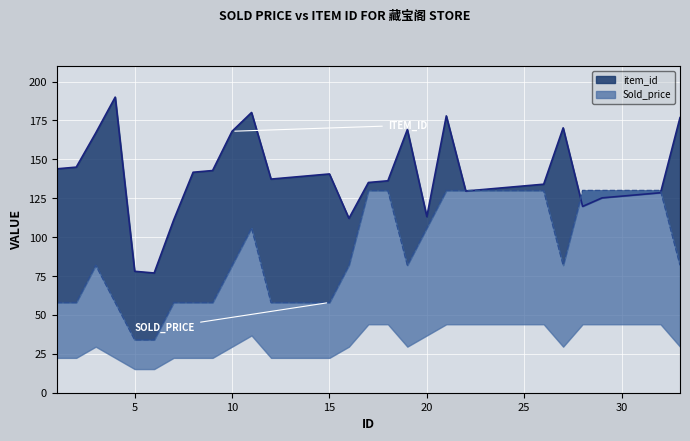

At 16, list the series in order from smallest to largest.

Sold_price, item_id